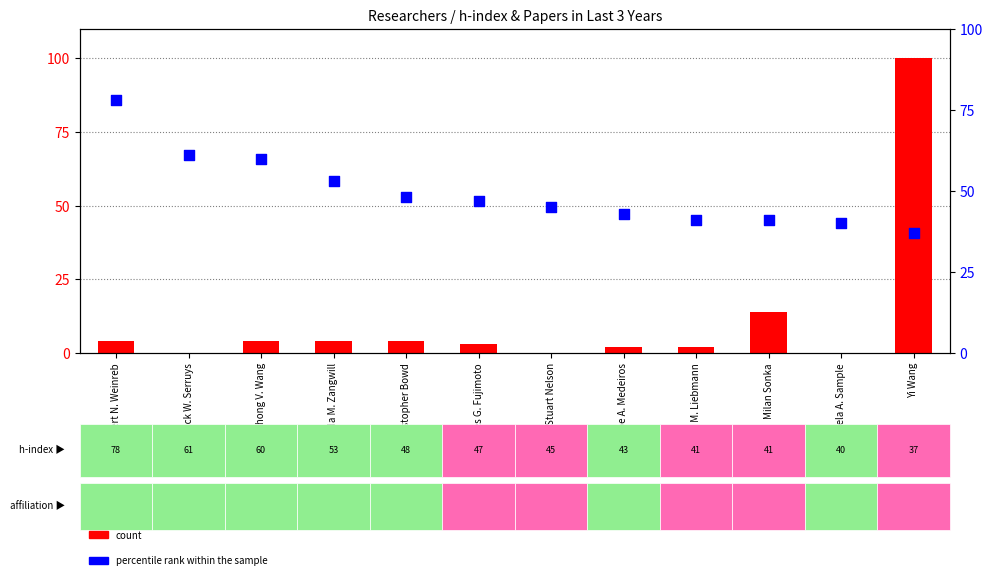

What are all the series names shown in the legend?

count, percentile rank within the sample